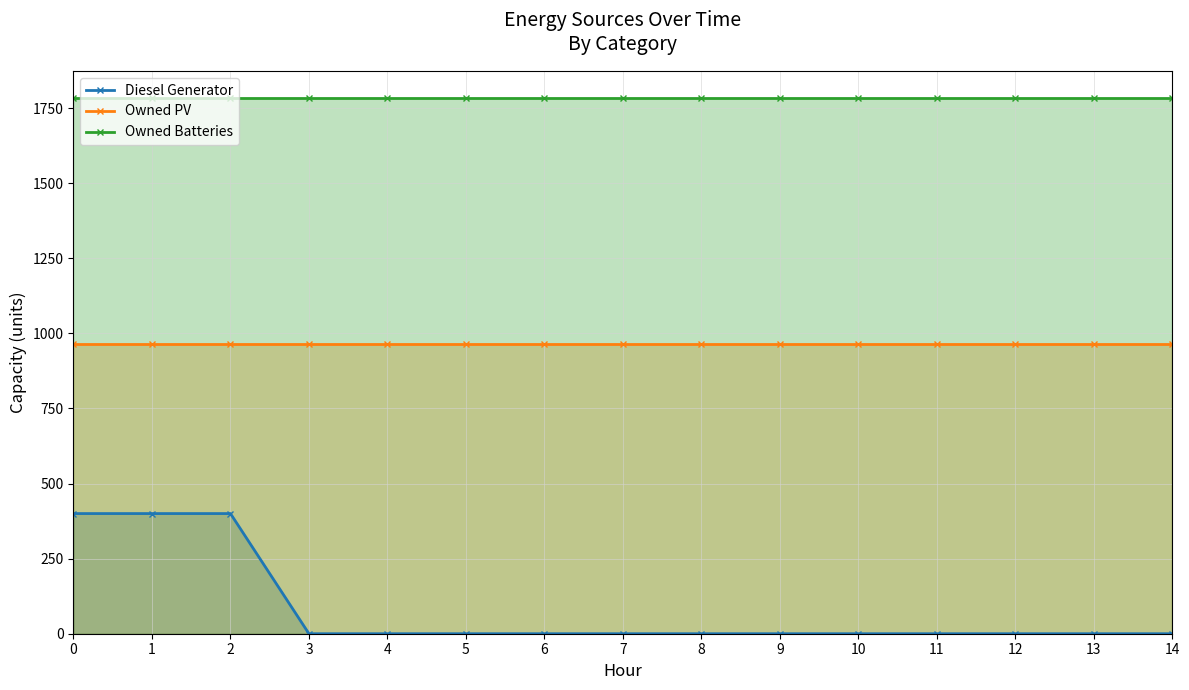

What are all the series names shown in the legend?

Diesel Generator, Owned PV, Owned Batteries